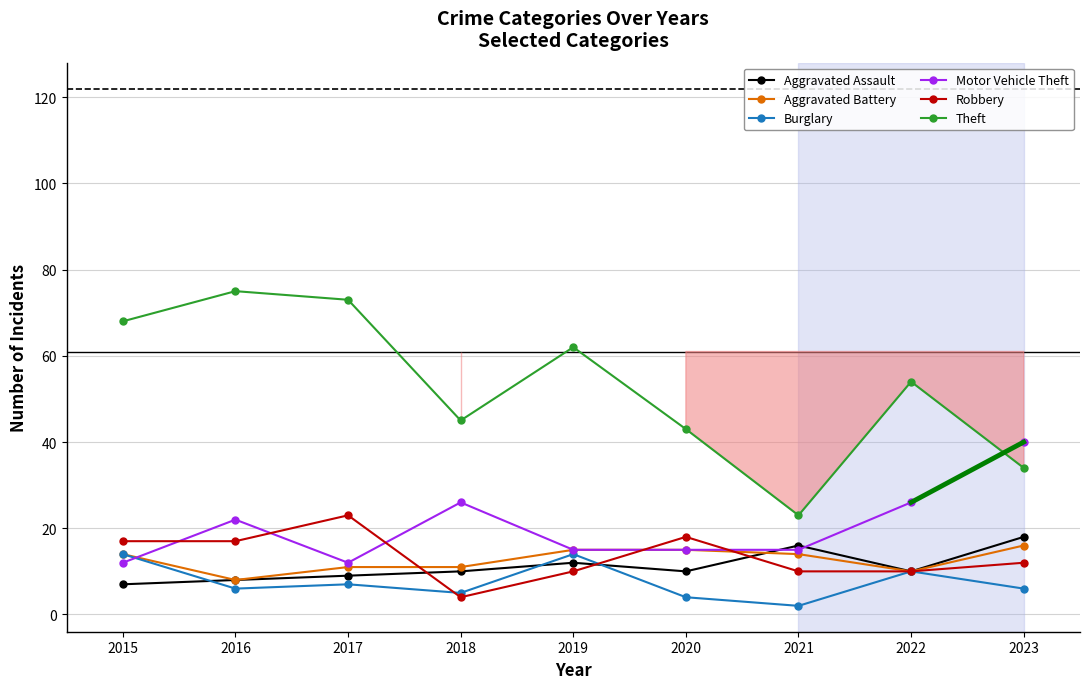

Rank the series by their maximum value, from highest to lowest.

Theft, Motor Vehicle Theft, Robbery, Aggravated Assault, Aggravated Battery, Burglary